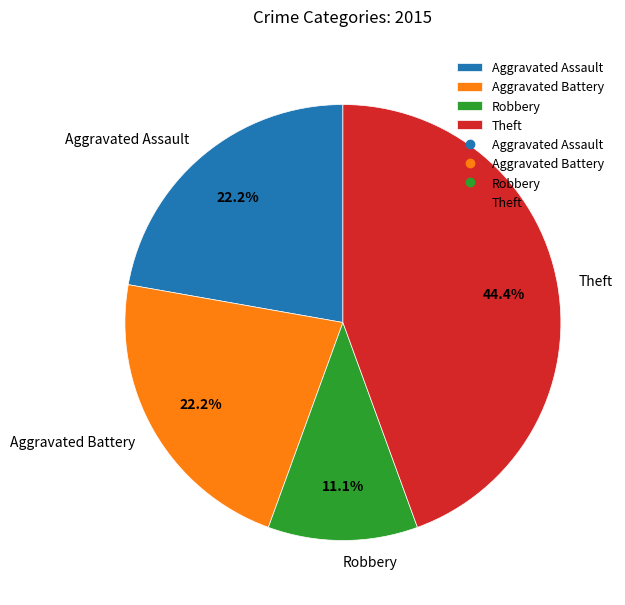

Which slice is the largest?

Theft